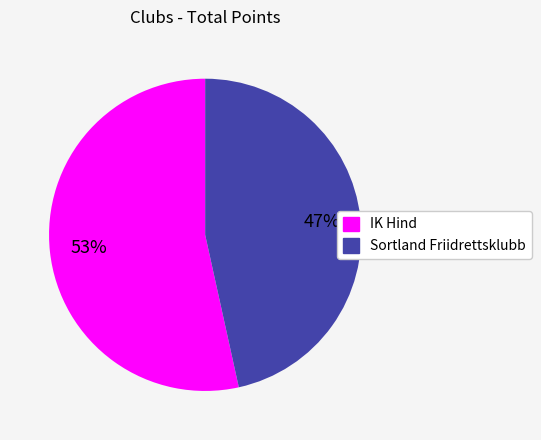

To the nearest percent, what is the combined percentage of IK Hind and Sortland Friidrettsklubb?

100%